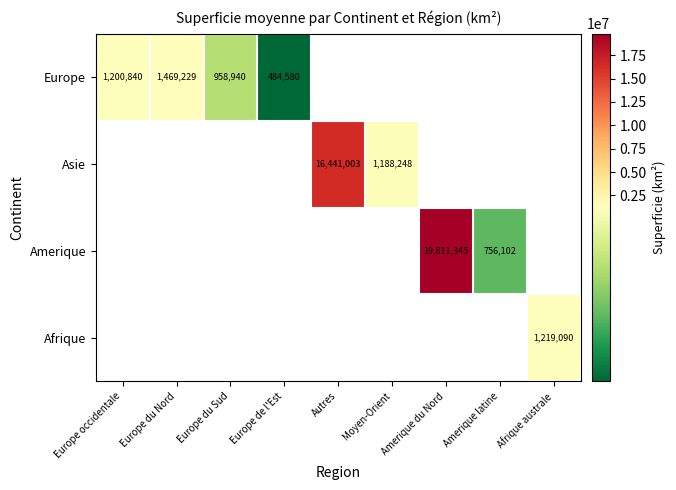

What is the total value across all series at Afrique australe?

1219090